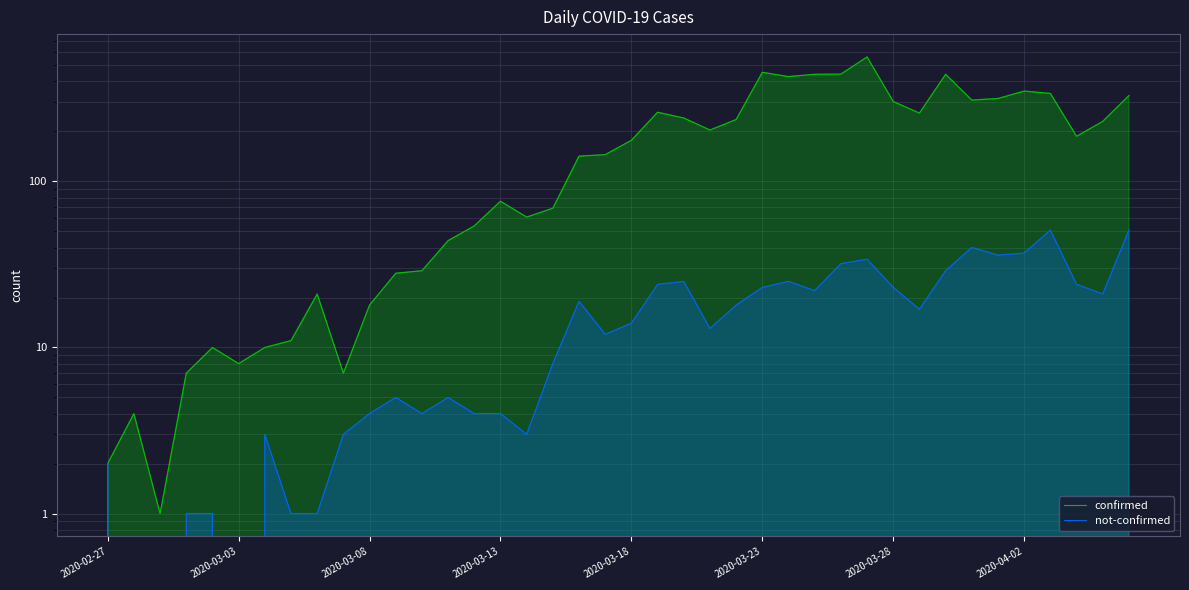

True or false: not-confirmed and confirmed intersect in this chart.

False